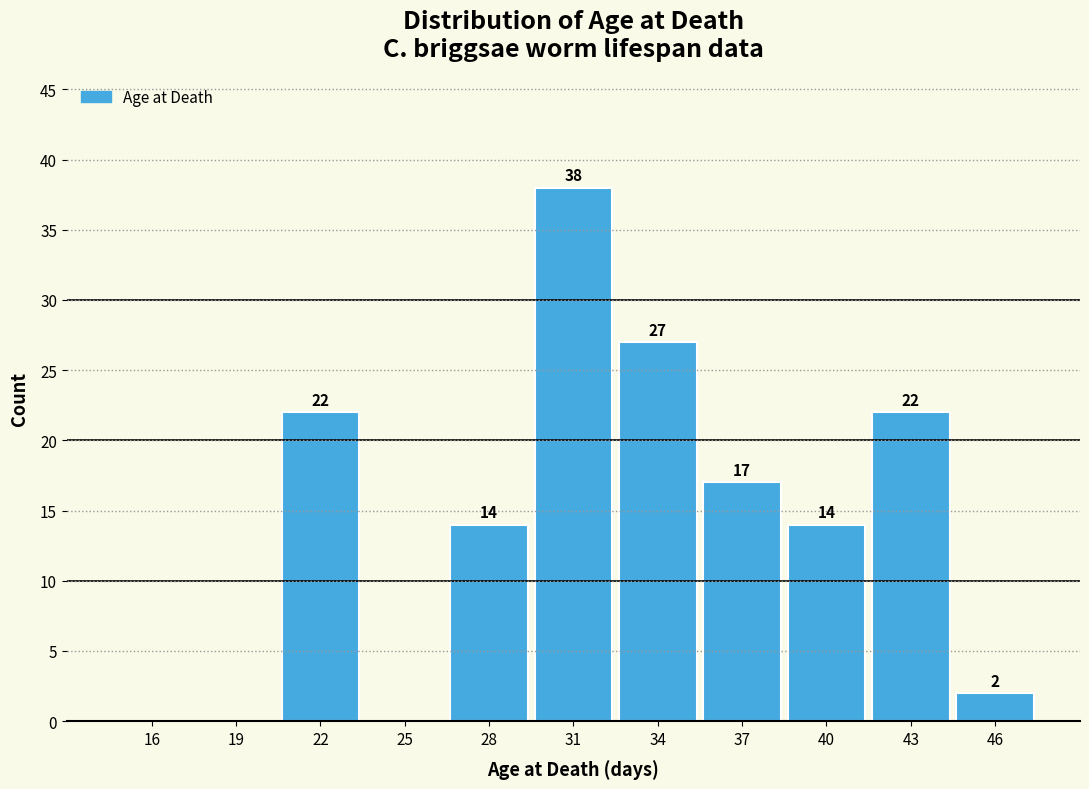

Reading right to left, transcribe all the data shown in this chart.

46=2	43=22	40=14	37=17	34=27	31=38	28=14	25=0	22=22	19=0	16=0